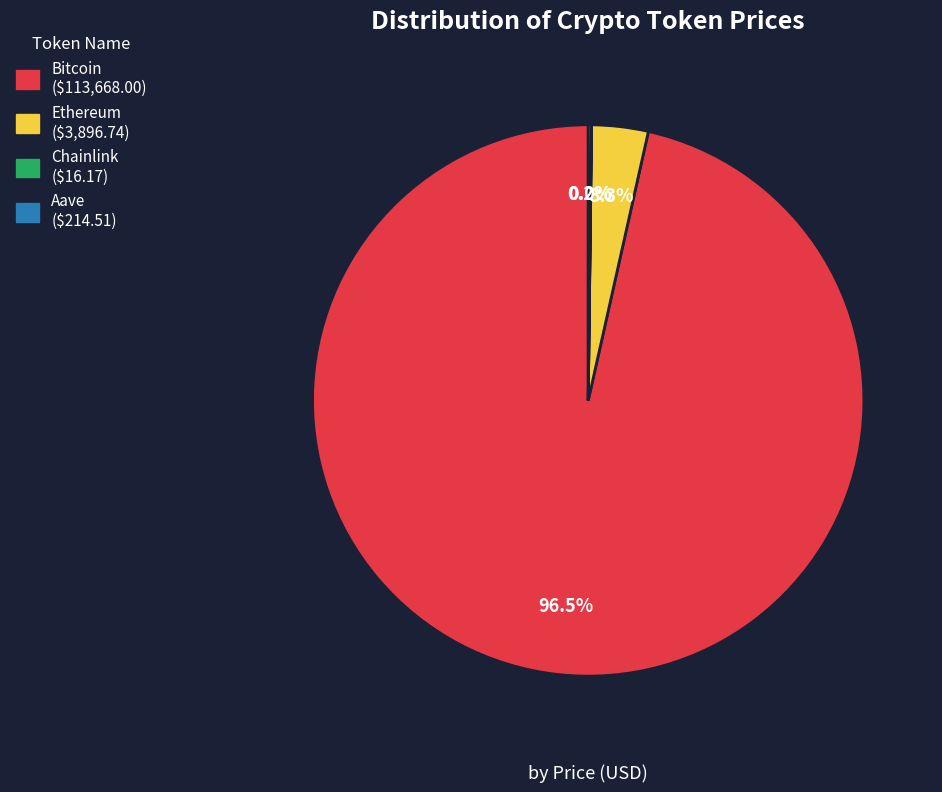

What is the majority slice?

Bitcoin